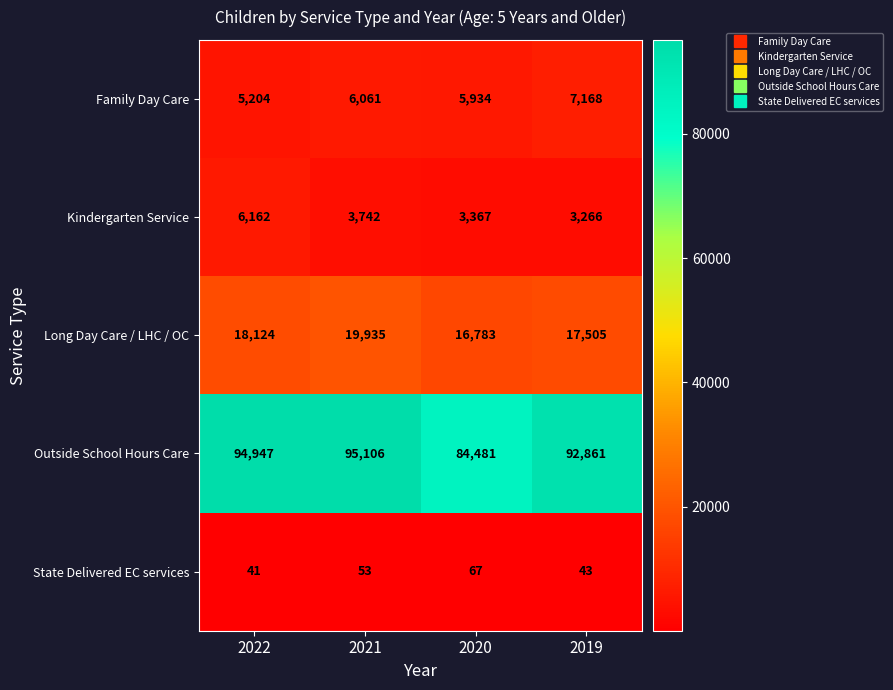

Reading right to left, what are all the values shown in this chart?

Family Day Care: 7168	5934	6061	5204
Kindergarten Service: 3266	3367	3742	6162
Long Day Care / LHC / OC: 17505	16783	19935	18124
Outside School Hours Care: 92861	84481	95106	94947
State Delivered EC services: 43	67	53	41